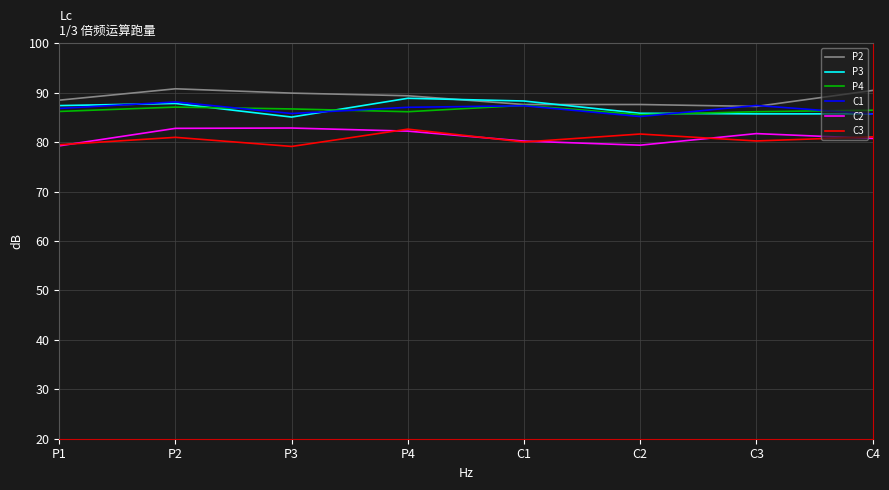

In C1, how many points are higher than both neighbors (excluding endpoints)?

3